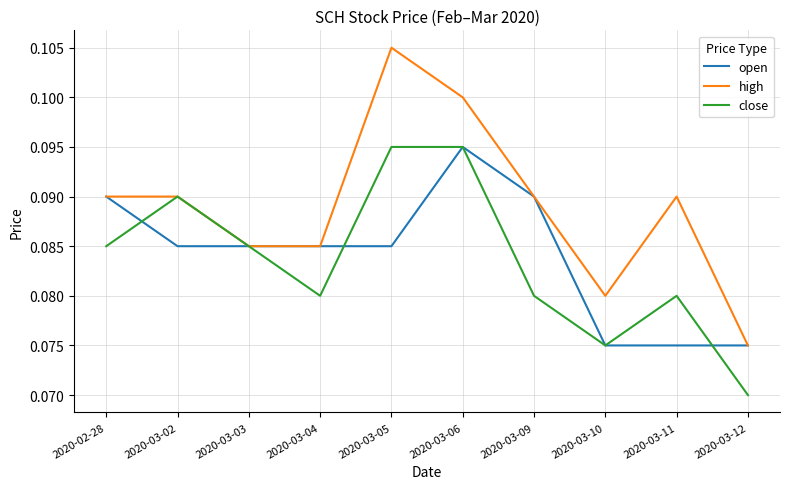

True or false: open and close intersect in this chart.

True